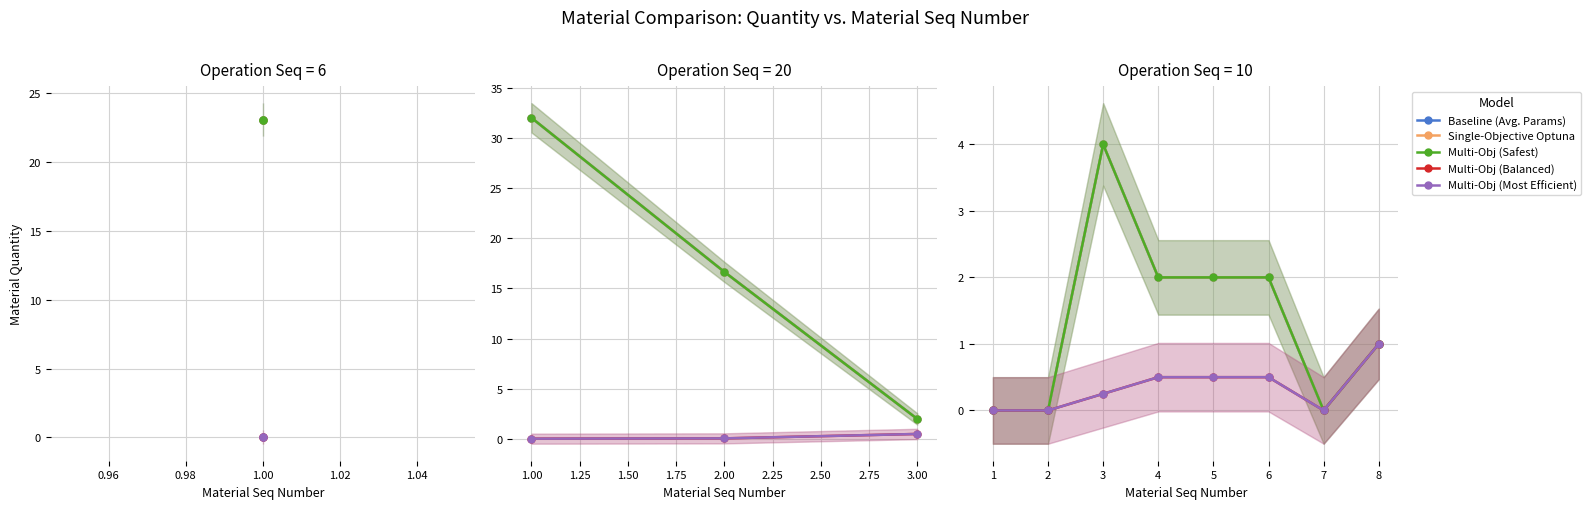

Is the value of Multi-Obj (Balanced) at 6 greater than the value of Baseline (Avg. Params) at 4?

No